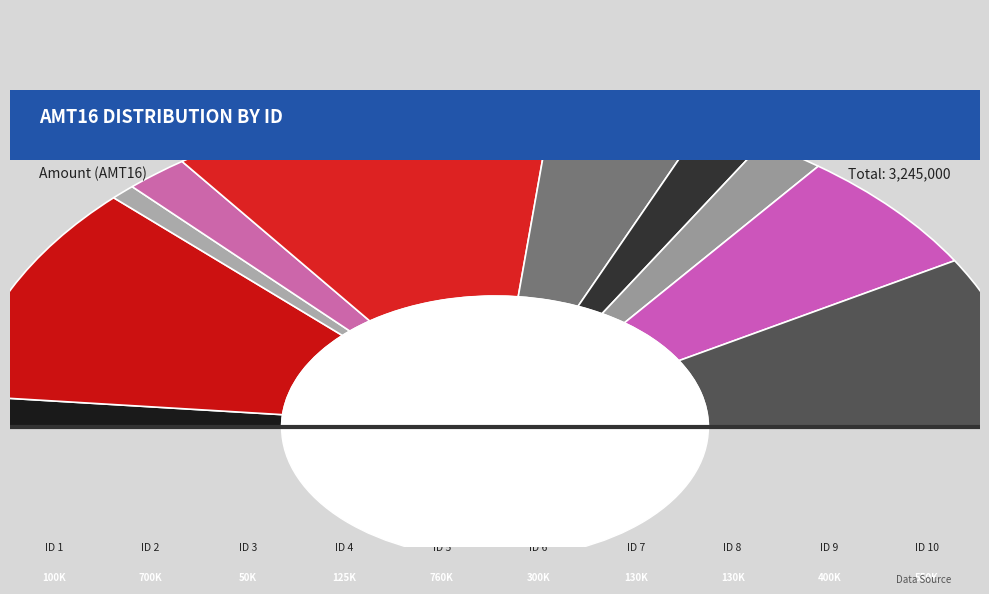

Is 10 the majority of the pie?

No